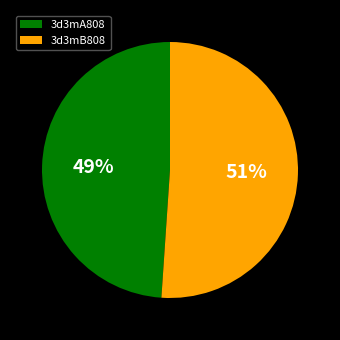

Count the number of slices in the pie.

2